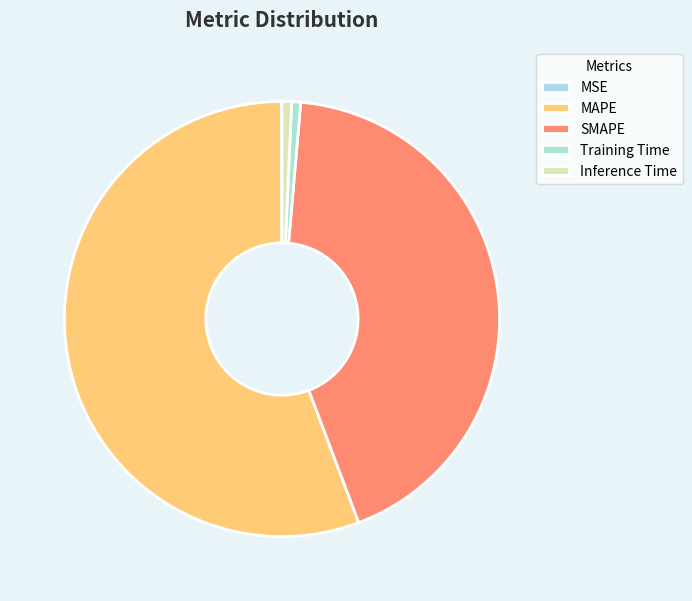

Between Training Time and Inference Time, which is larger?

Inference Time